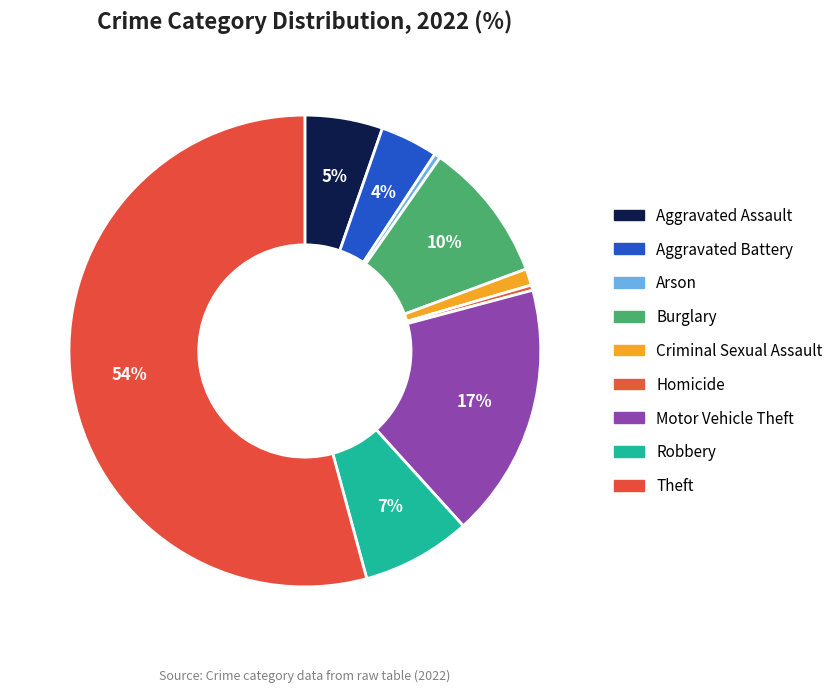

How many slices are in this pie chart?

9